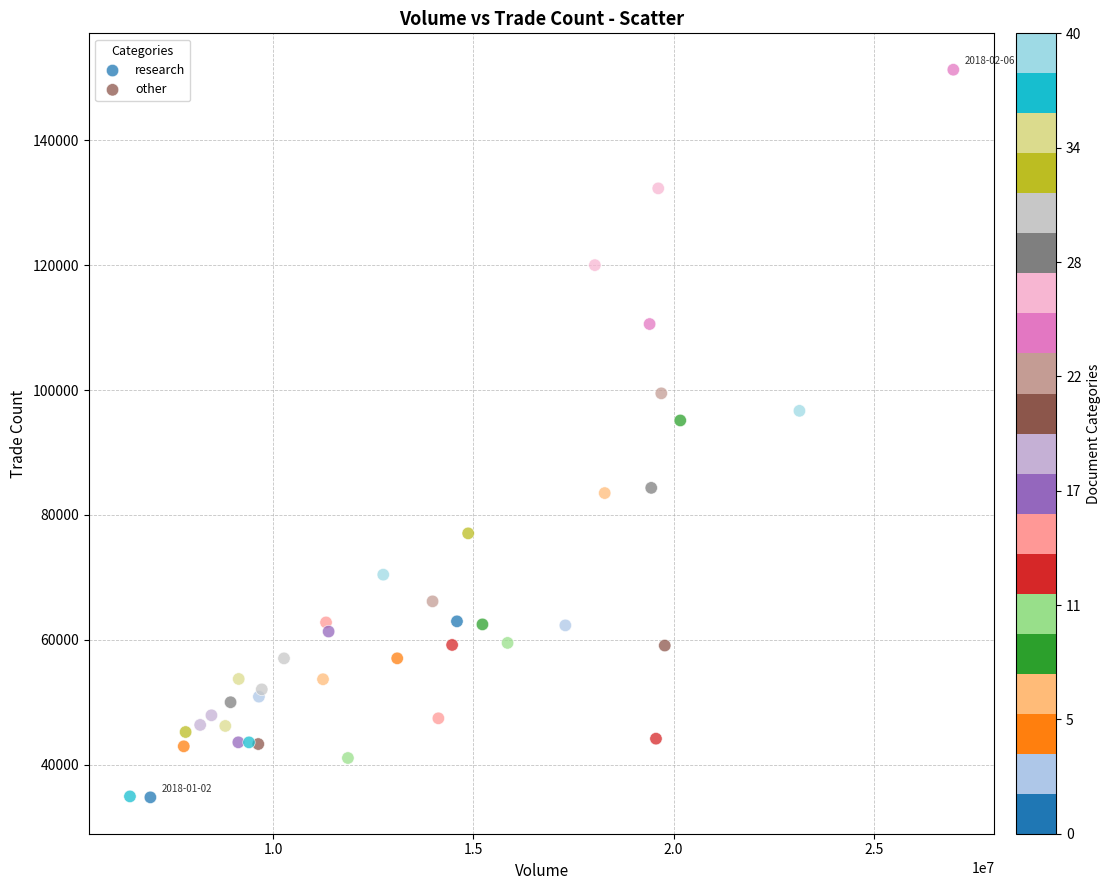

What are all the series names shown in the legend?

research, other